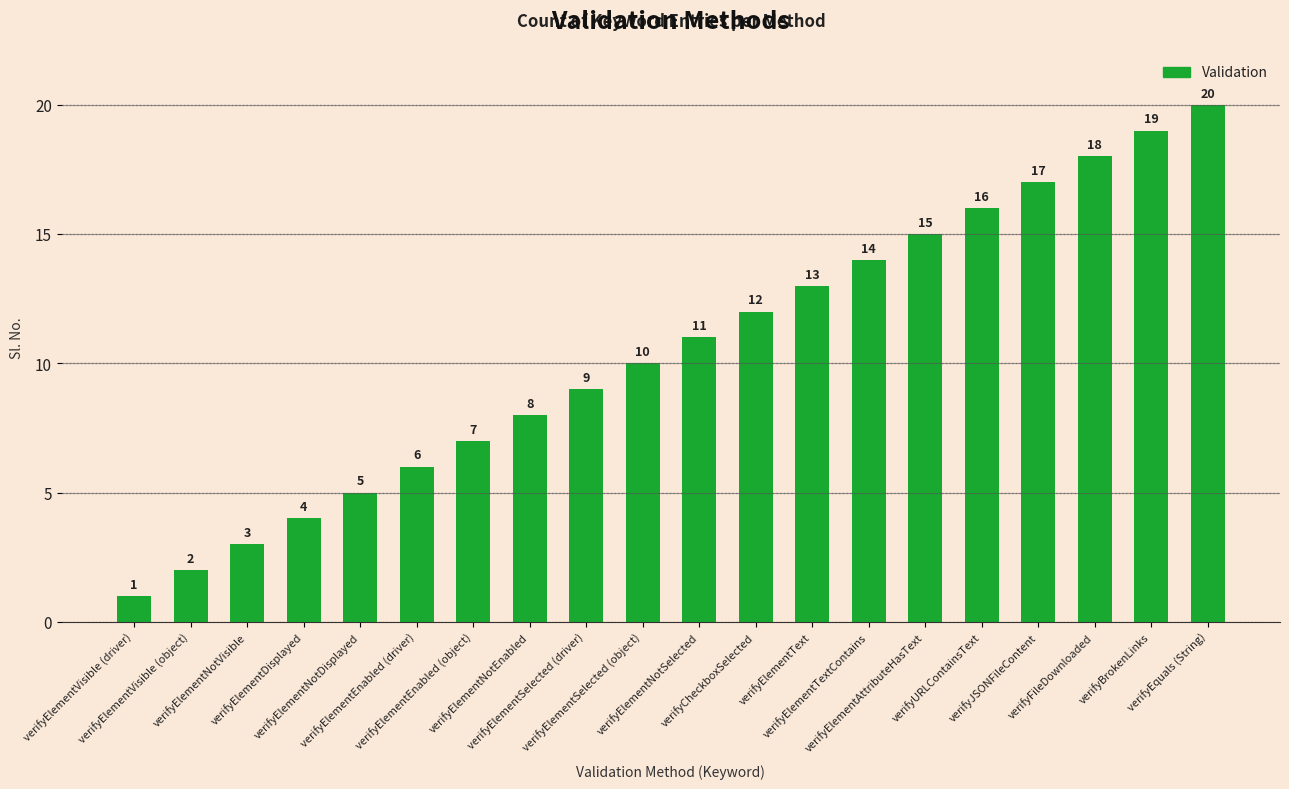

How many data points does each series have?

20